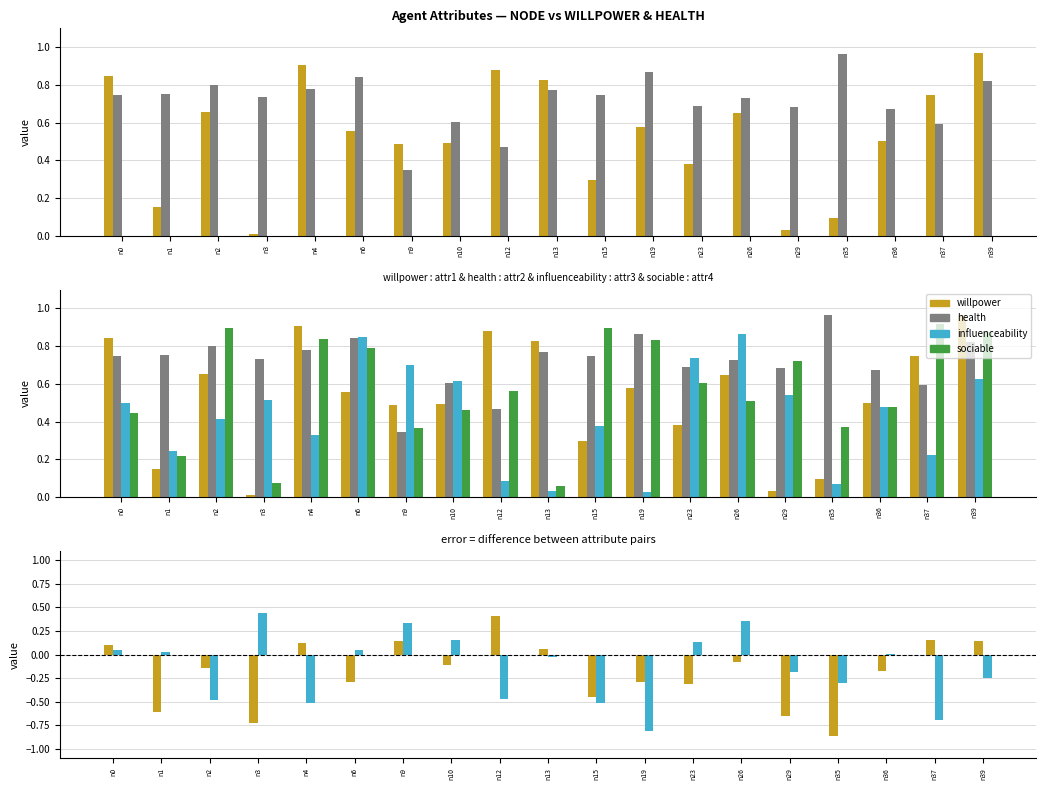

Is it true that influenceability−sociable equals -0.5 at n2?

True